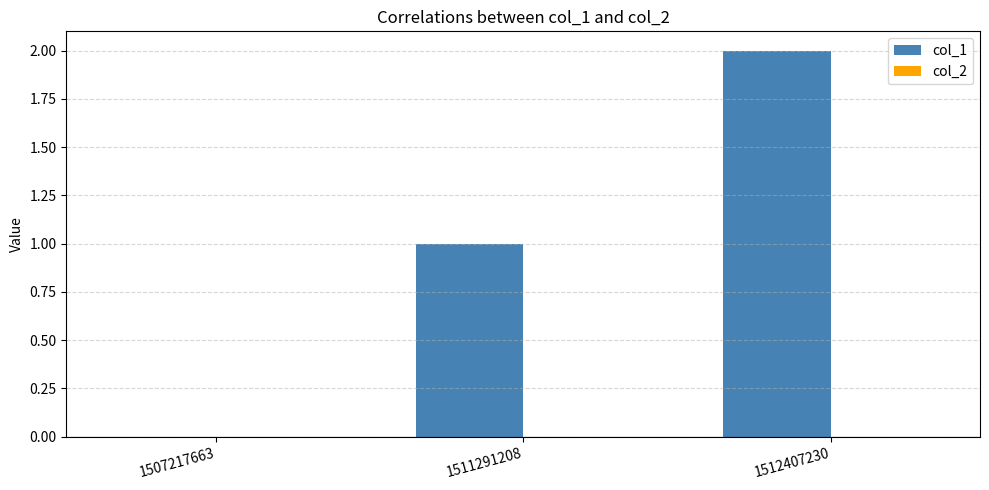

Which label corresponds to the largest value in the chart?

1512407230